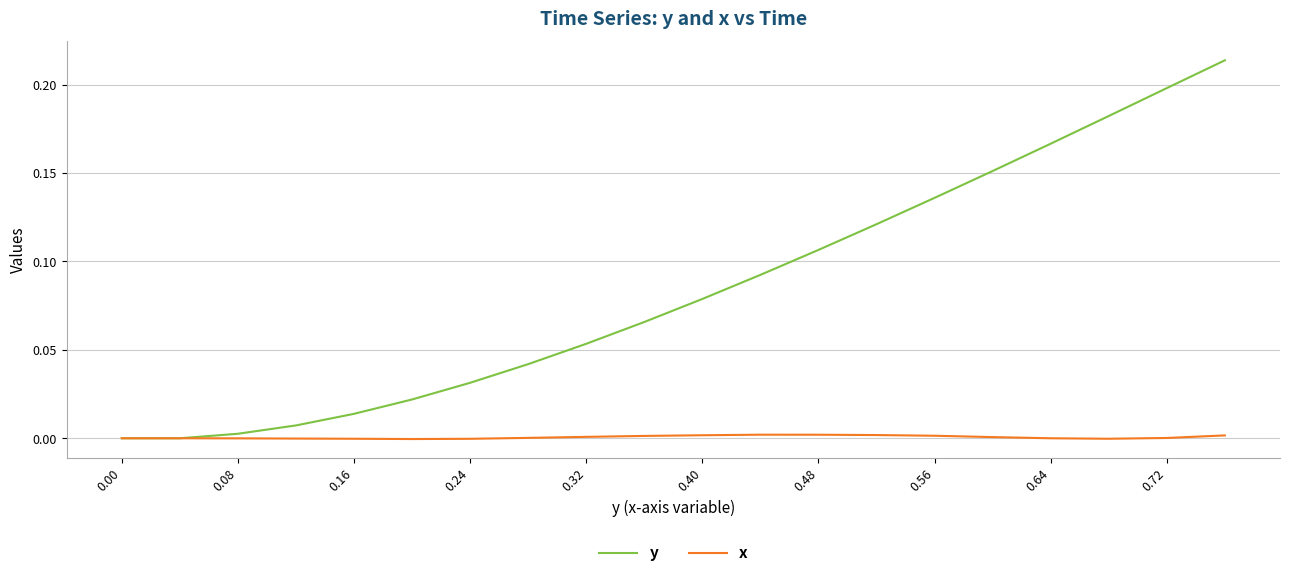

Rank the series by their average value, from highest to lowest.

y, x